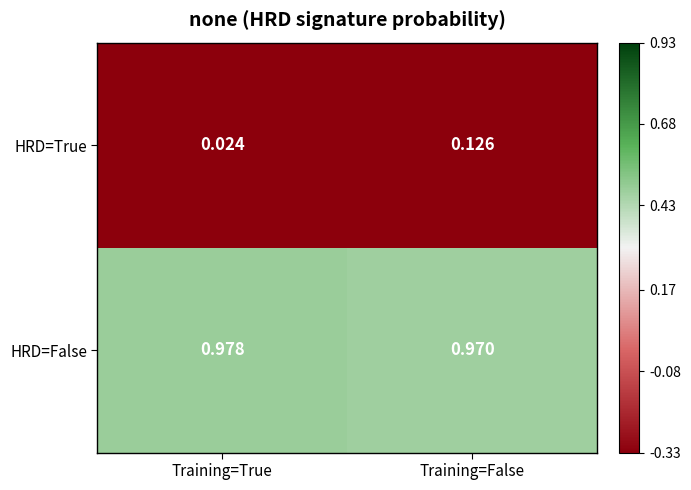

At which label is HRD=False closest to 0?

Training=False